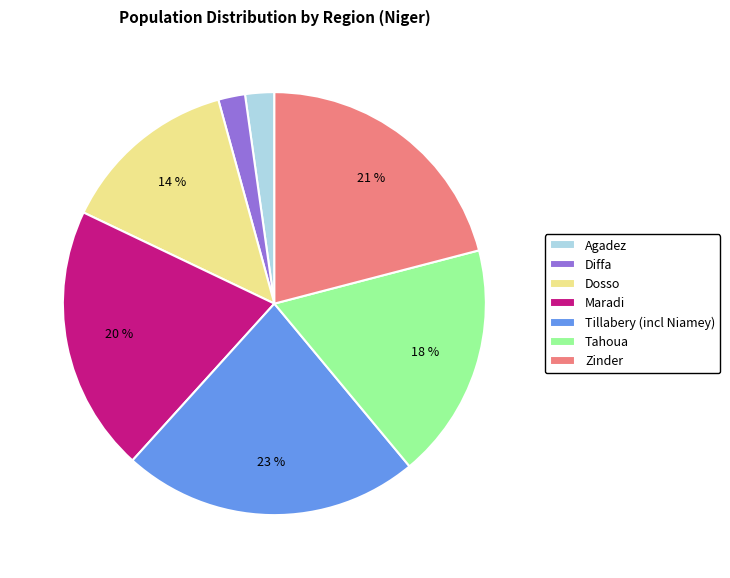

Which has a higher value, Maradi or Tillabery (incl Niamey)?

Tillabery (incl Niamey)